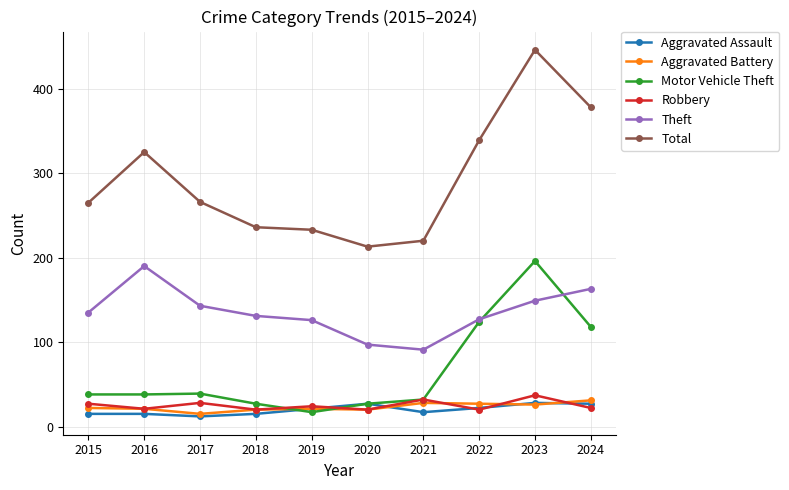

True or false: Total and Aggravated Battery cross at least once.

False